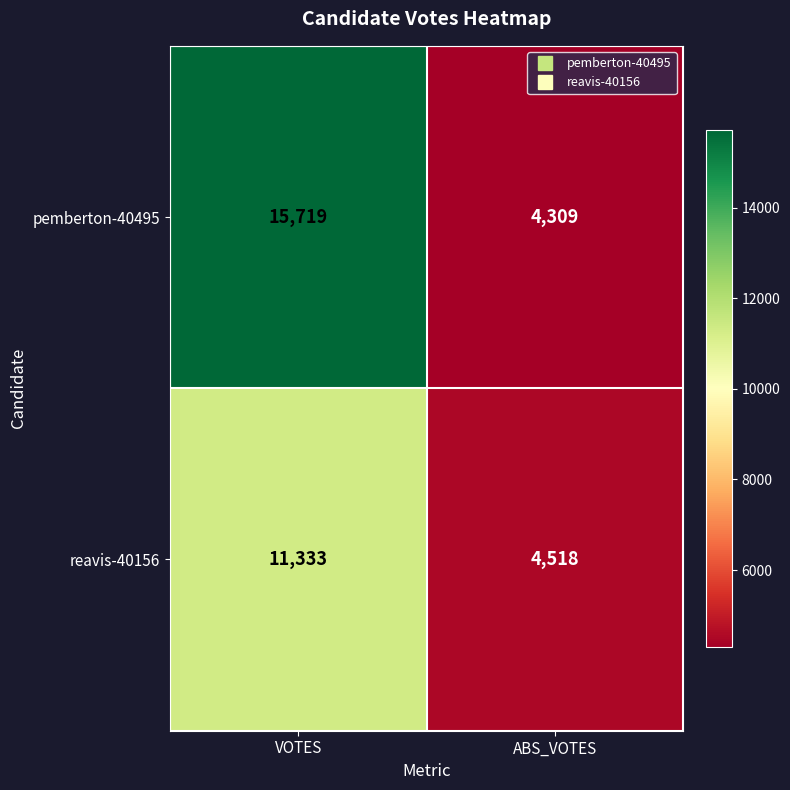

Count the number of data series in this chart.

2